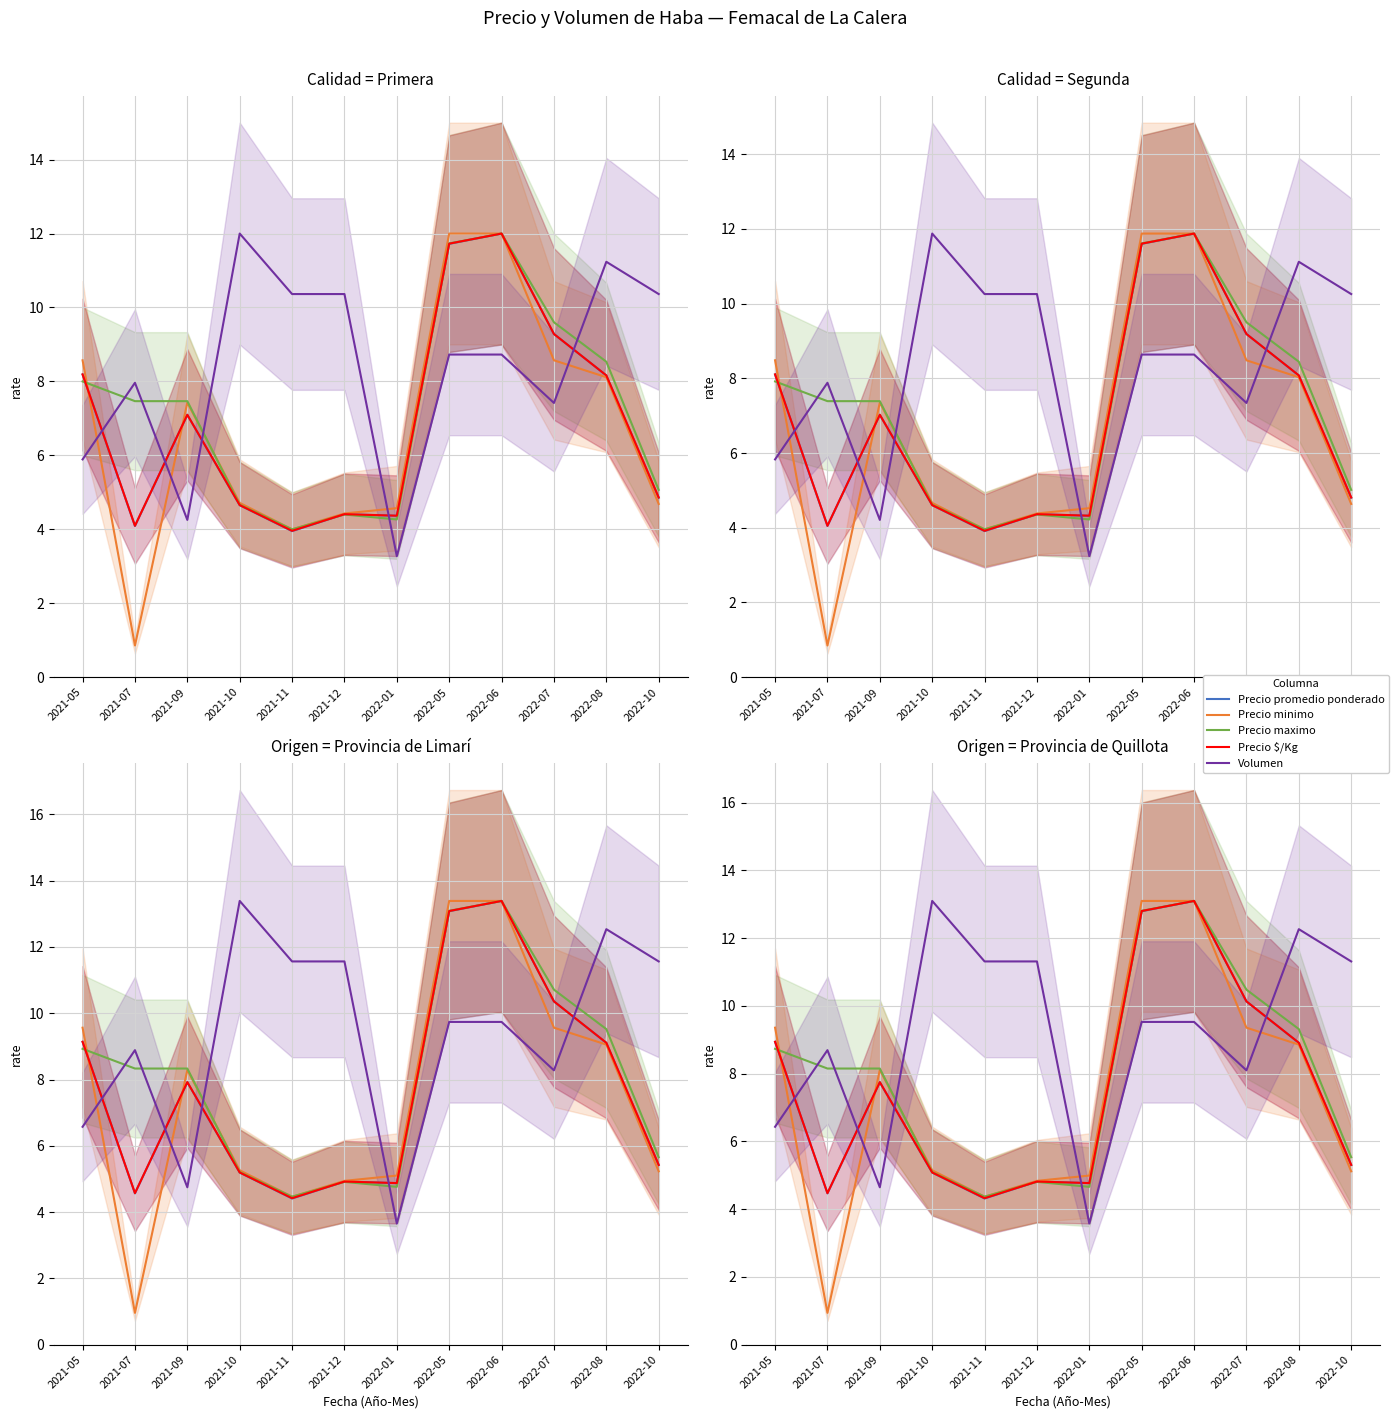

True or false: Precio minimo and Volumen cross at least once.

True